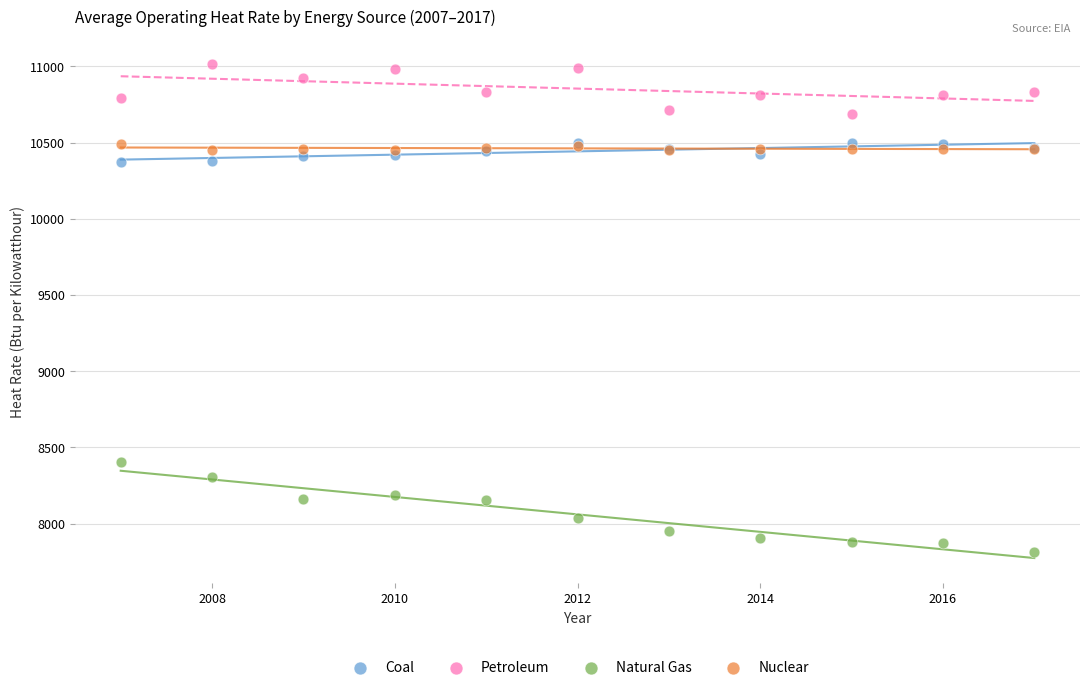

Which series has the widest spread of Y values?

Natural Gas